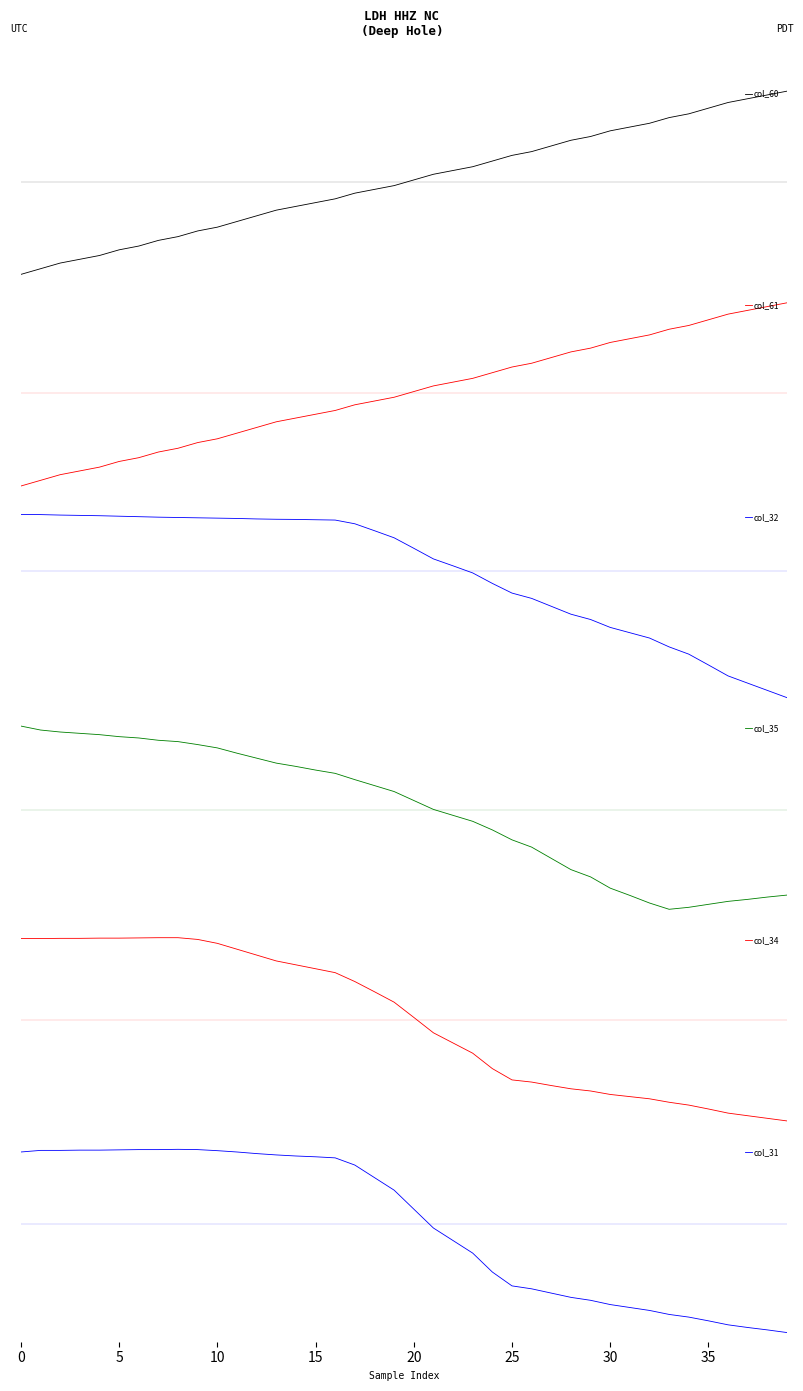

What is the label of the 15th point from the left?

14